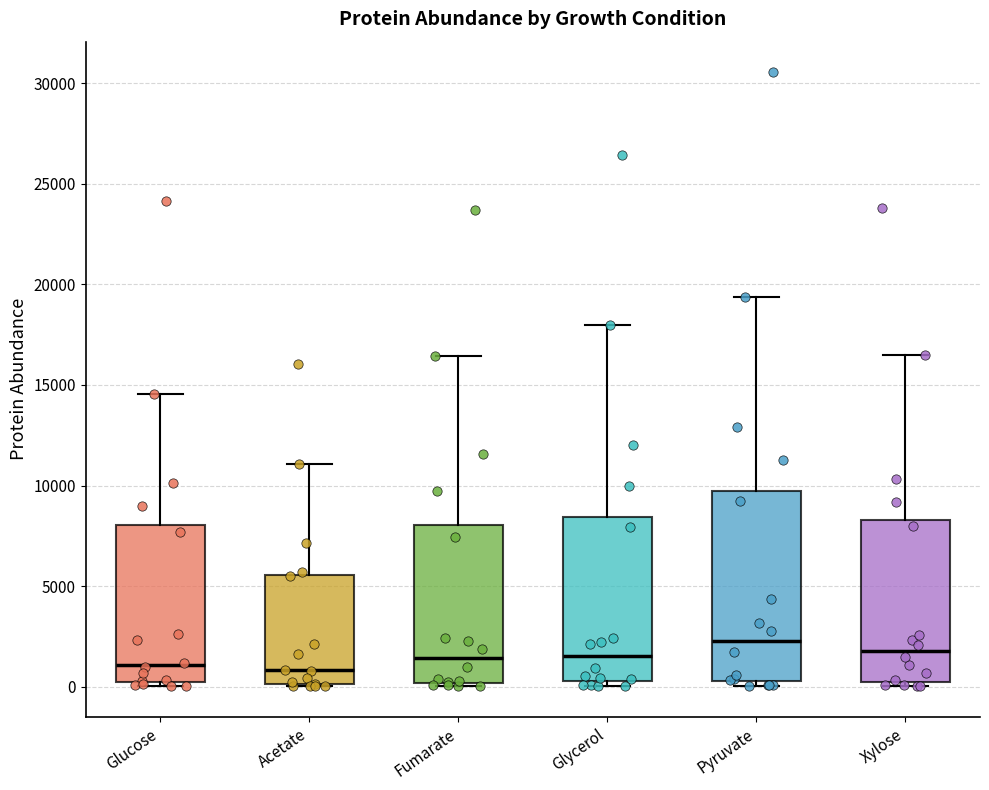

Reading left to right, transcribe this box plot: for each box, give where its median line is, the range the box spans, and where its two whiskers end, as read against the y-axis. The values are not printed on the chart, so give them approximately, as read against the axis.

Glucose: median 1000, box 0 to 8000, whiskers 0 (just below the box's lower edge) to 14500
Acetate: median 1000, box 0 to 5500, whiskers 0 to 11000
Fumarate: median 1500, box 0 to 8000, whiskers 0 (just below the box's lower edge) to 16500
Glycerol: median 1500, box 500 to 8500, whiskers 0 to 18000
Pyruvate: median 2500, box 500 to 9500, whiskers 0 to 19500
Xylose: median 2000, box 500 to 8500, whiskers 0 to 16500